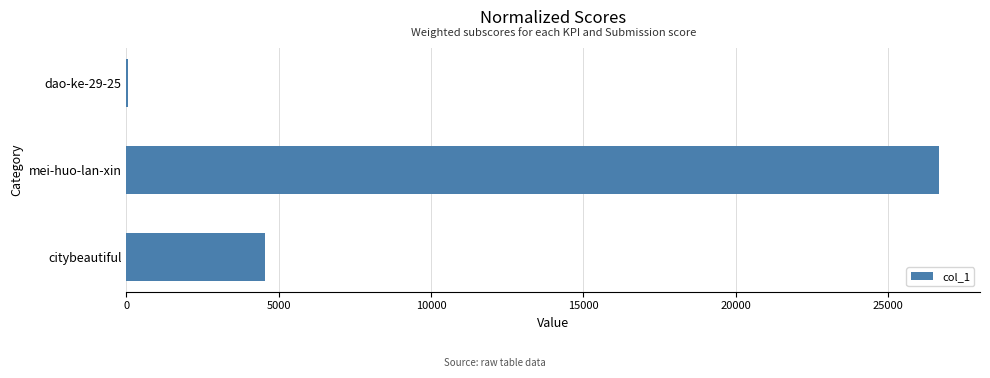

Is it true that the value at citybeautiful is 7148?

False